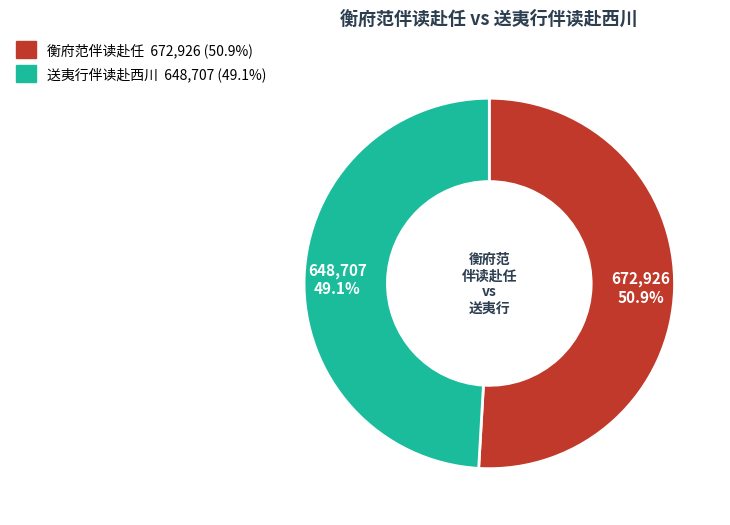

Count the number of slices in the pie.

2